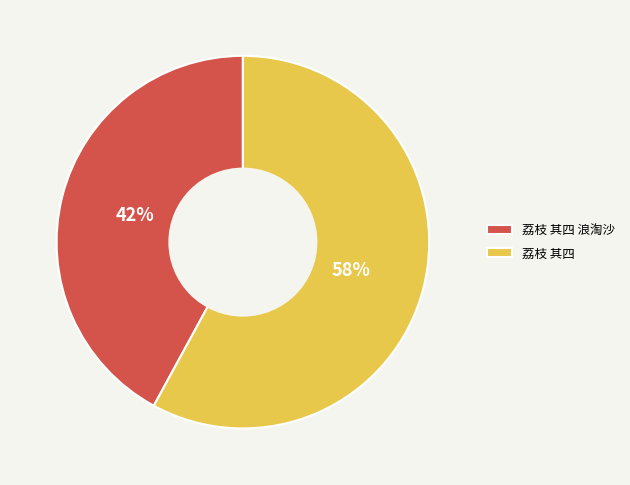

To the nearest percent, what portion does 荔枝 其四 浪淘沙 represent?

42%